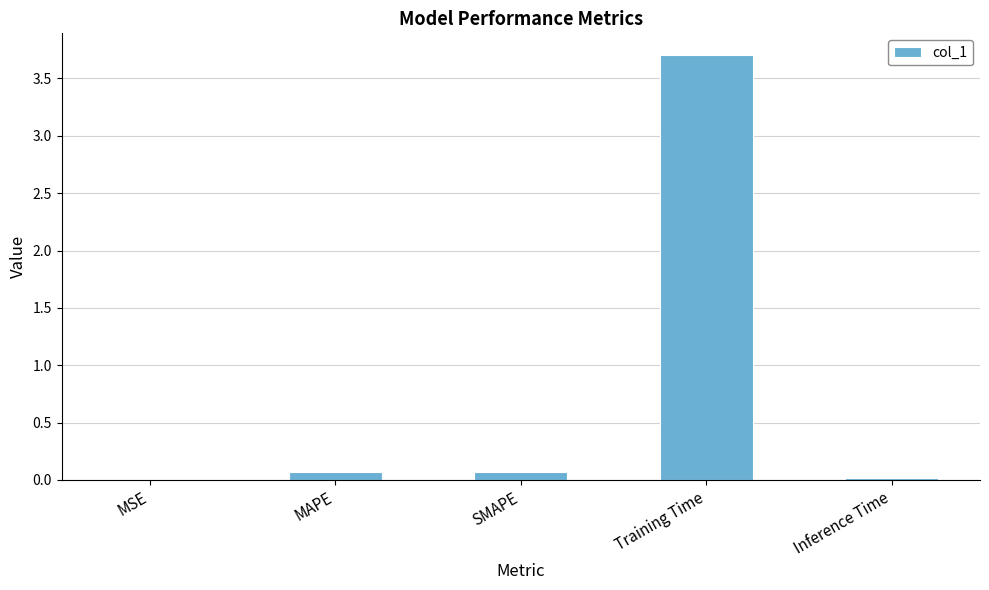

Which label corresponds to the largest value in the chart?

Training Time